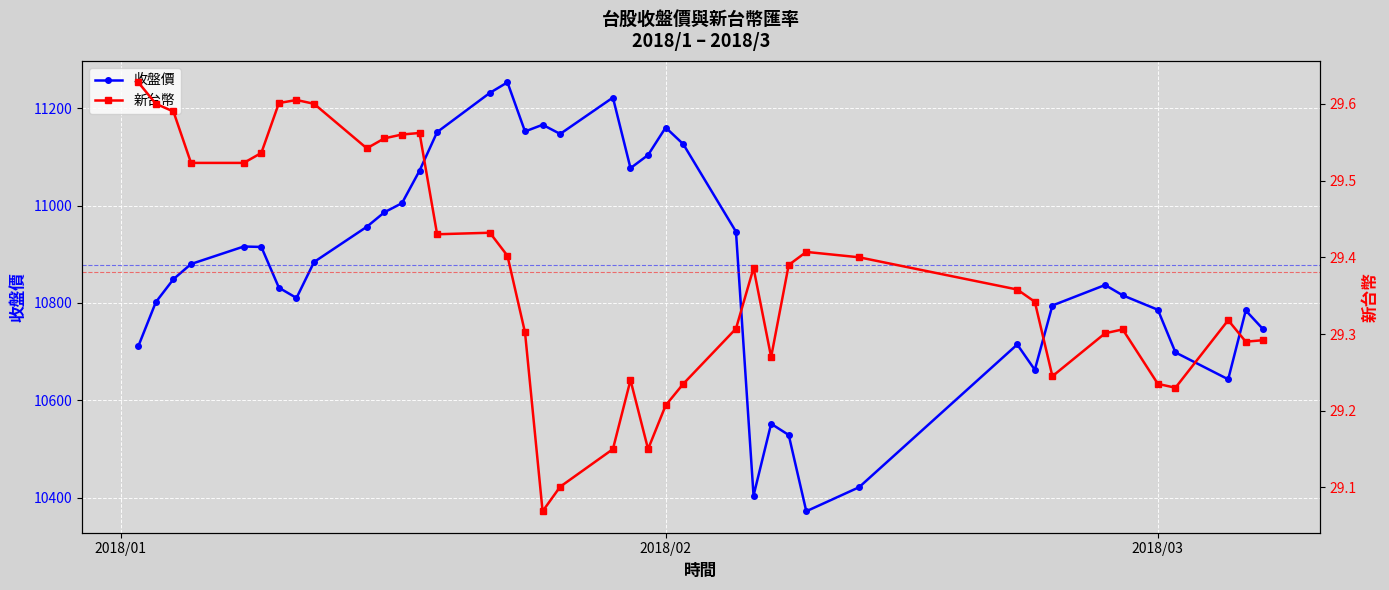

True or false: 收盤價 has more than 1 points higher than both neighbors.

True